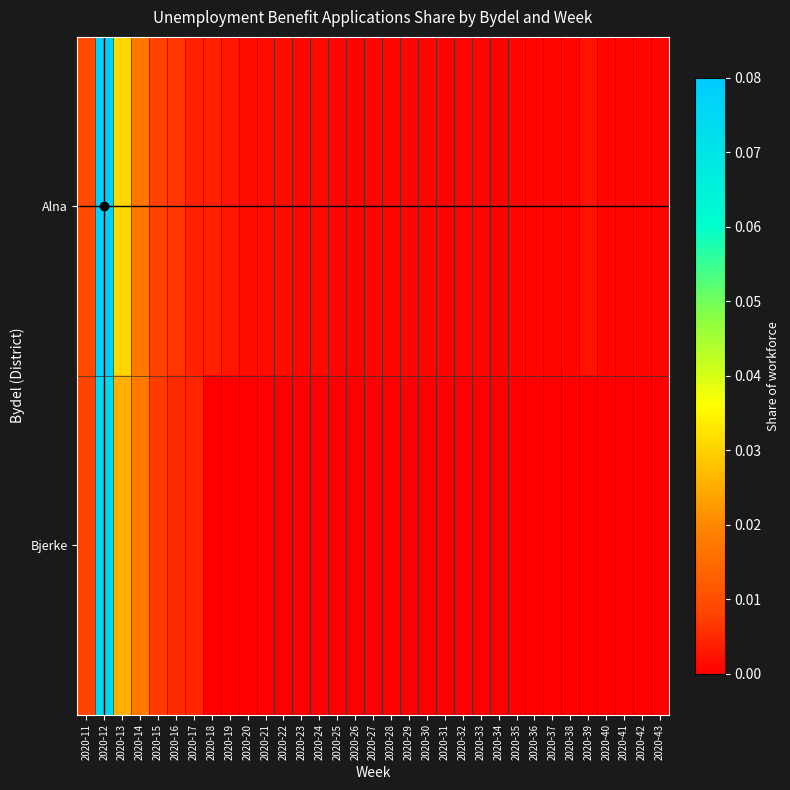

Reading left to right, what are all the values shown in this chart?

Alna: 2020-11=0.0	2020-12=0.1	2020-13=0.0	2020-14=0.0	2020-15=0.0	2020-16=0.0	2020-17=0.0	2020-18=0.0	2020-19=0.0	2020-20=0.0	2020-21=0.0	2020-22=0.0	2020-23=0.0	2020-24=0.0	2020-25=0.0	2020-26=0.0	2020-27=0.0	2020-28=0.0	2020-29=0.0	2020-30=0.0	2020-31=0.0	2020-32=0.0	2020-33=0.0	2020-34=0.0	2020-35=0.0	2020-36=0.0	2020-37=0.0	2020-38=0.0	2020-39=0.0	2020-40=0.0	2020-41=0.0	2020-42=0.0	2020-43=0.0
Bjerke: 2020-11=0.0	2020-12=0.1	2020-13=0.0	2020-14=0.0	2020-15=0.0	2020-16=0.0	2020-17=0.0	2020-18=0.0	2020-19=0.0	2020-20=0.0	2020-21=0.0	2020-22=0.0	2020-23=0.0	2020-24=0.0	2020-25=0.0	2020-26=0.0	2020-27=0.0	2020-28=0.0	2020-29=0.0	2020-30=0.0	2020-31=0.0	2020-32=0.0	2020-33=0.0	2020-34=0.0	2020-35=0.0	2020-36=0.0	2020-37=0.0	2020-38=0.0	2020-39=0.0	2020-40=0.0	2020-41=0.0	2020-42=0.0	2020-43=0.0